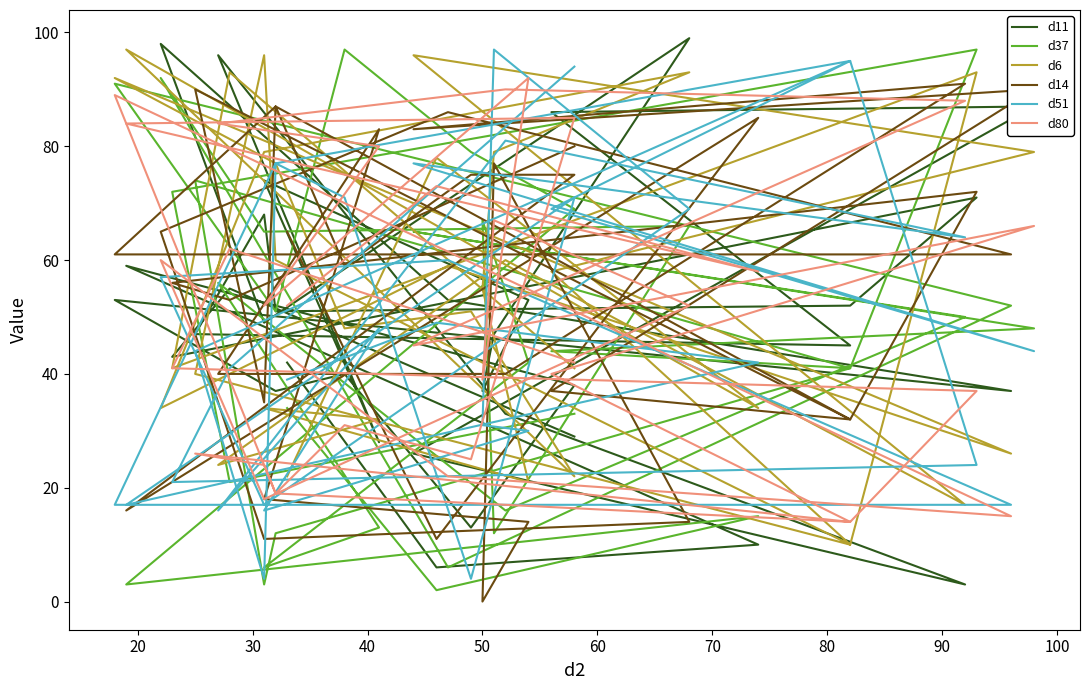

At which label does d51 first exceed 48?

20